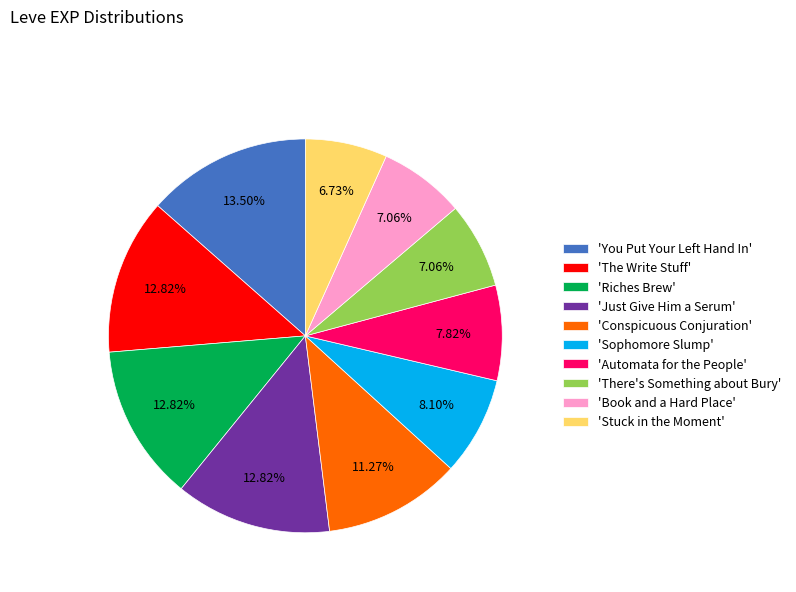

How many segments does this pie chart have?

10